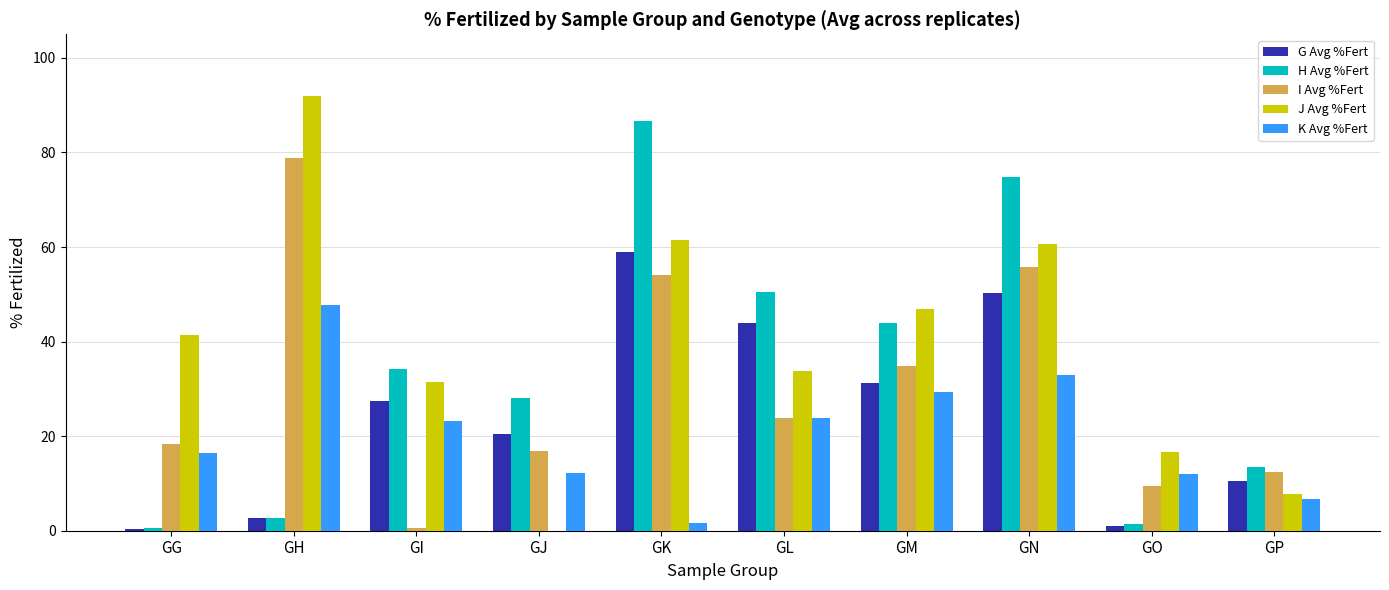

Count the number of categories in the chart.

10